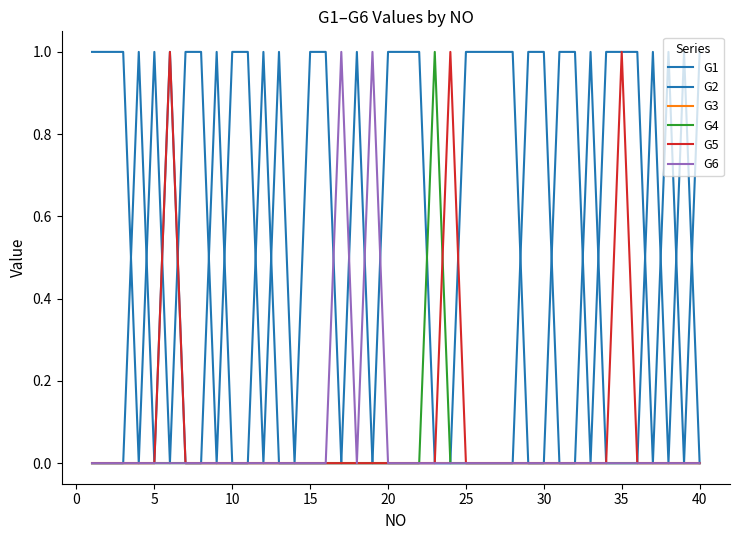

At which category does G1 reach its first local peak?

5